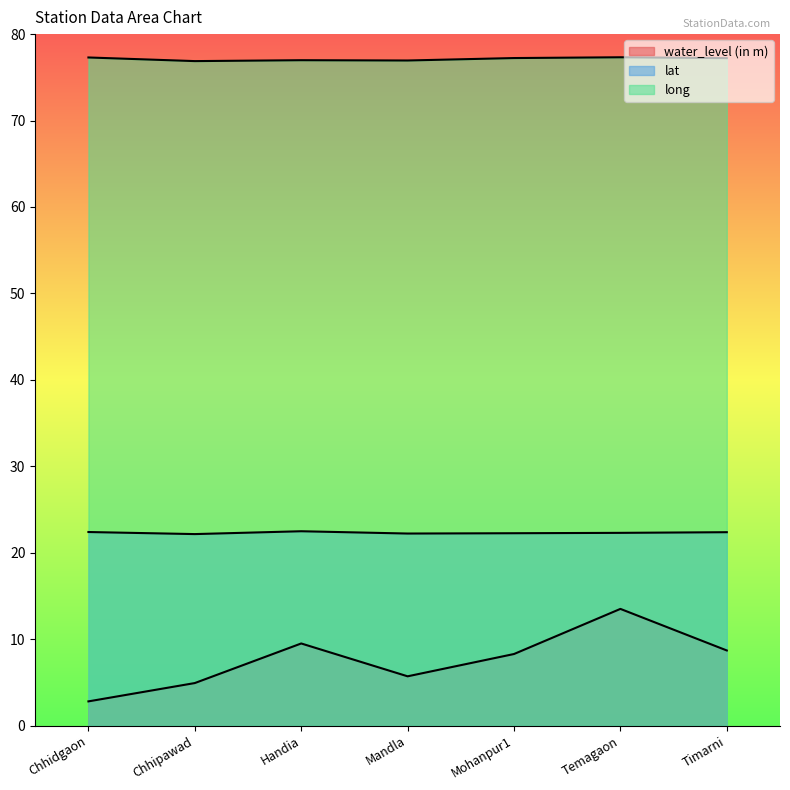

What is the value of the long point at the 2nd from the left?

76.9